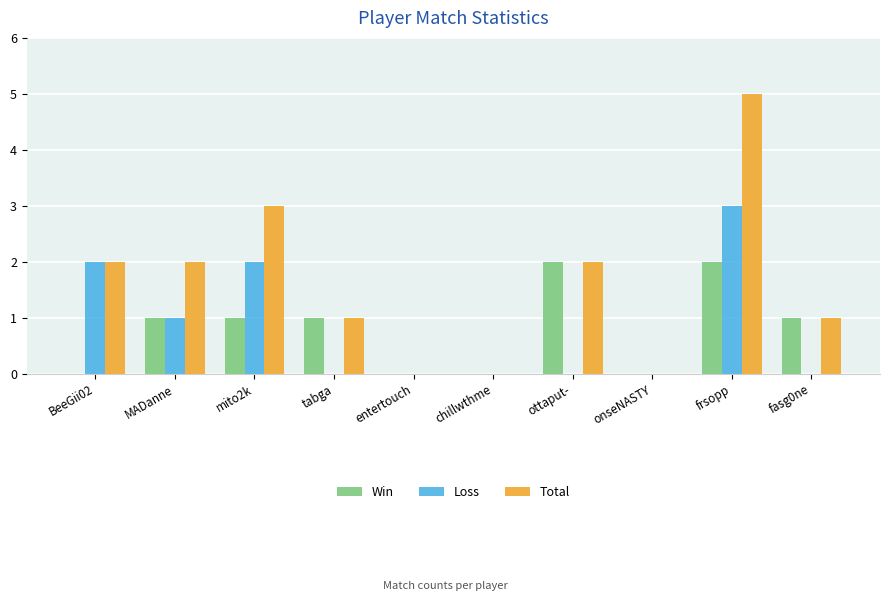

What is the greatest value displayed?

5